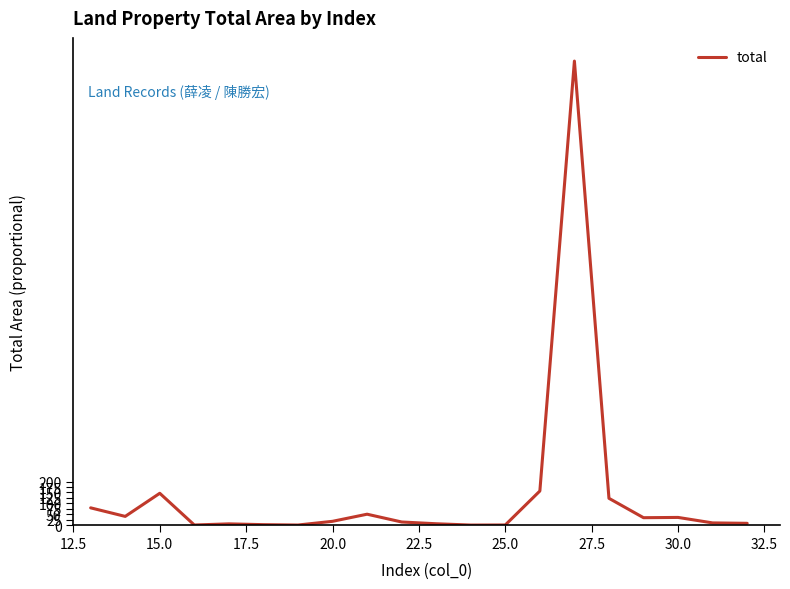

What is the difference between the maximum and minimum values?

2135.7